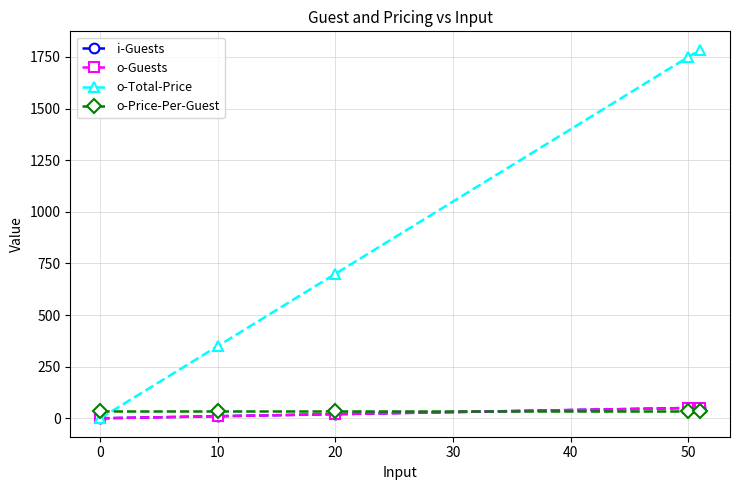

Does the chart have visible grid lines?

Yes